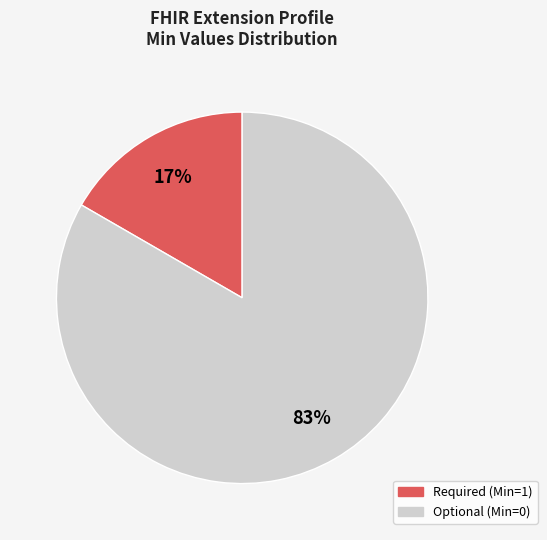

True or false: Required (Min=1) accounts for 24% of the total.

False